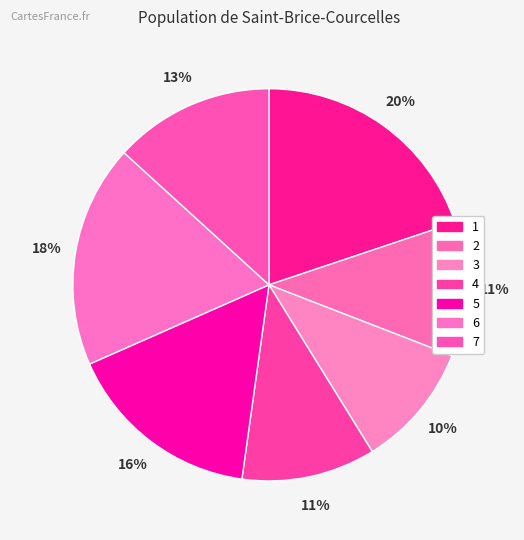

To the nearest percent, what is the difference between the largest and smallest slice percentages?

10%